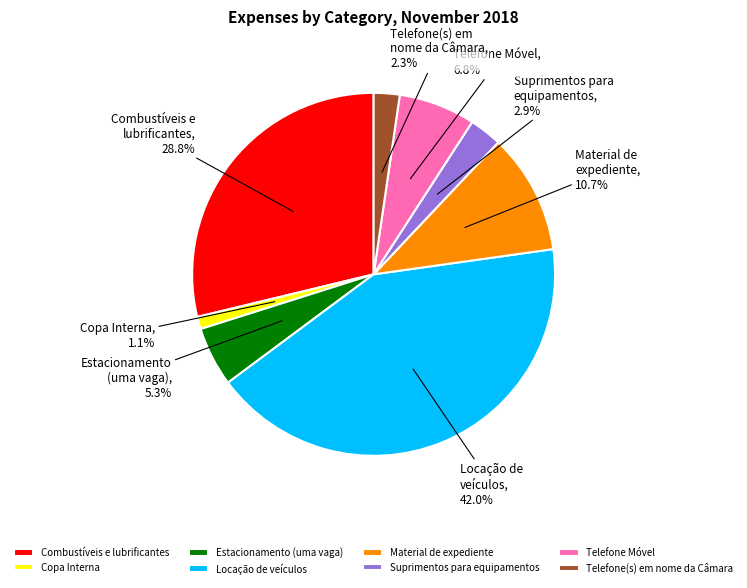

How many segments does this pie chart have?

8